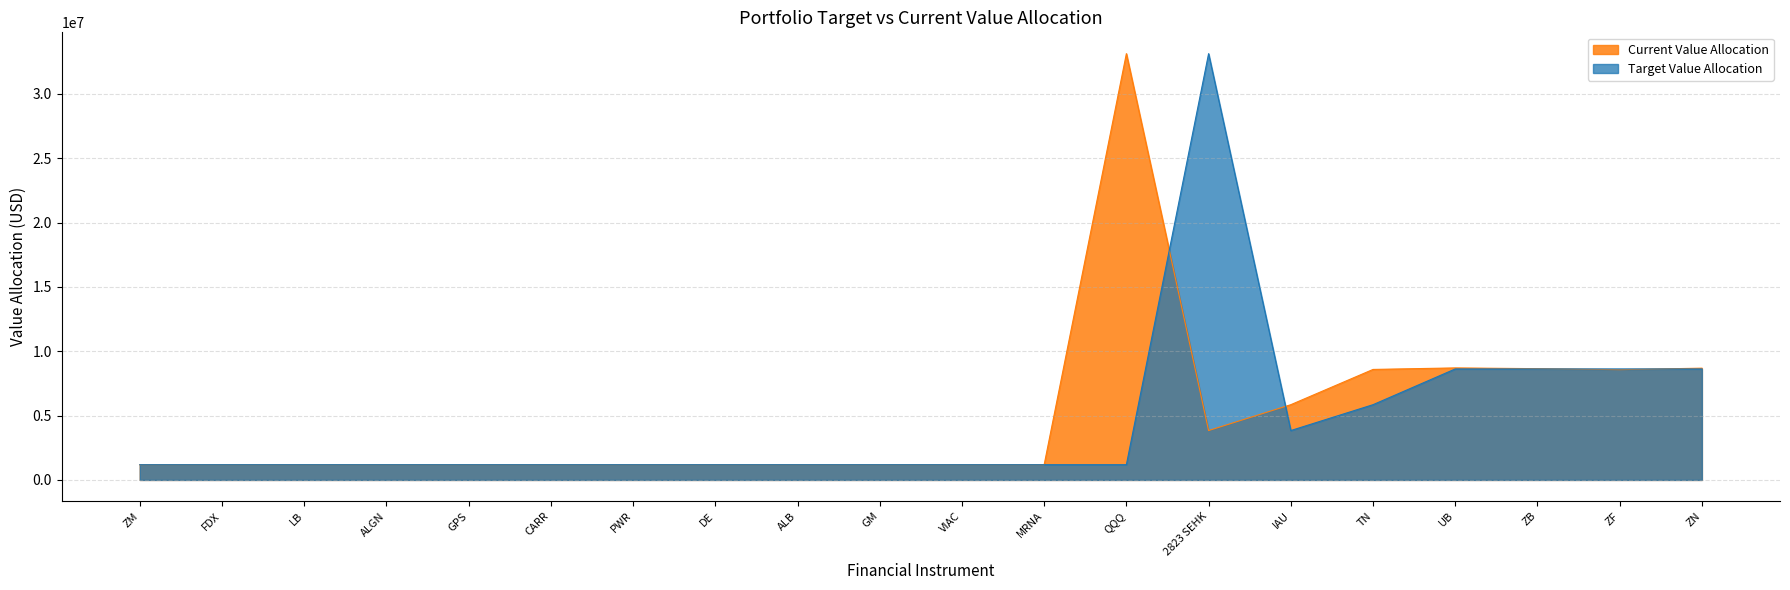

What are all the series names shown in the legend?

Current Value Allocation, Target Value Allocation